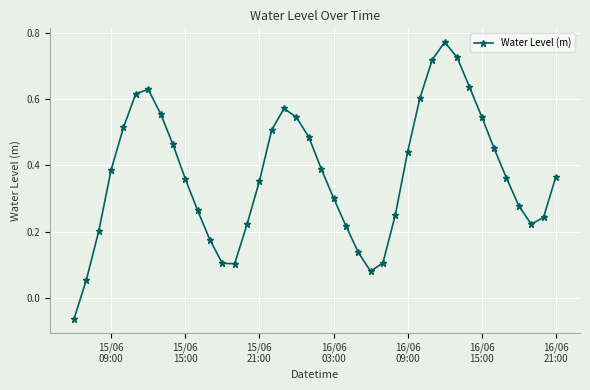

True or false: the data has more than 1 interior local peaks.

True